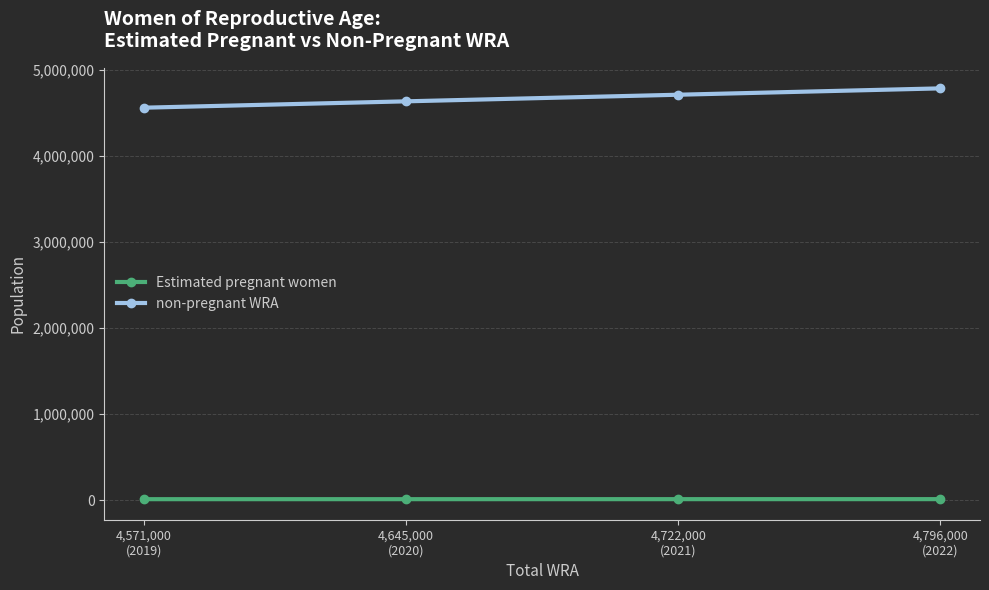

What is the difference between the non-pregnant WRA values at 4,645,000
(2020) and 4,796,000
(2022)?

150672.5